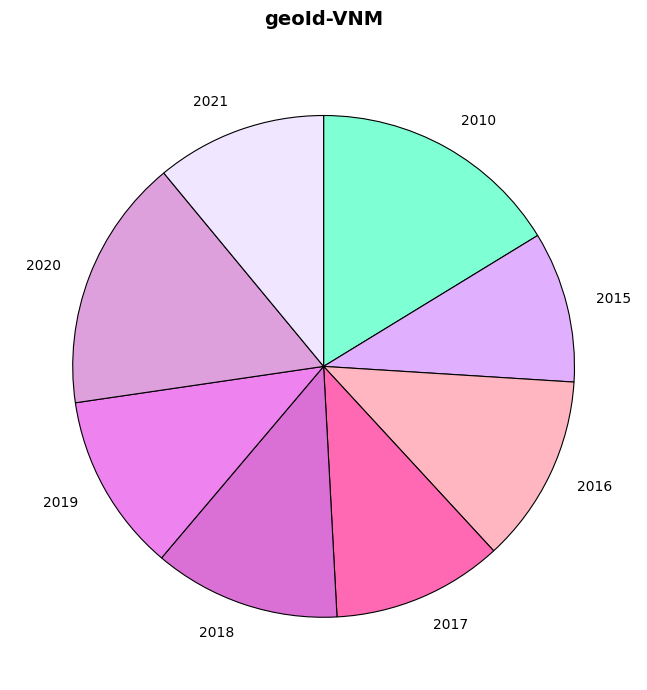

Which slice is the smallest?

2015